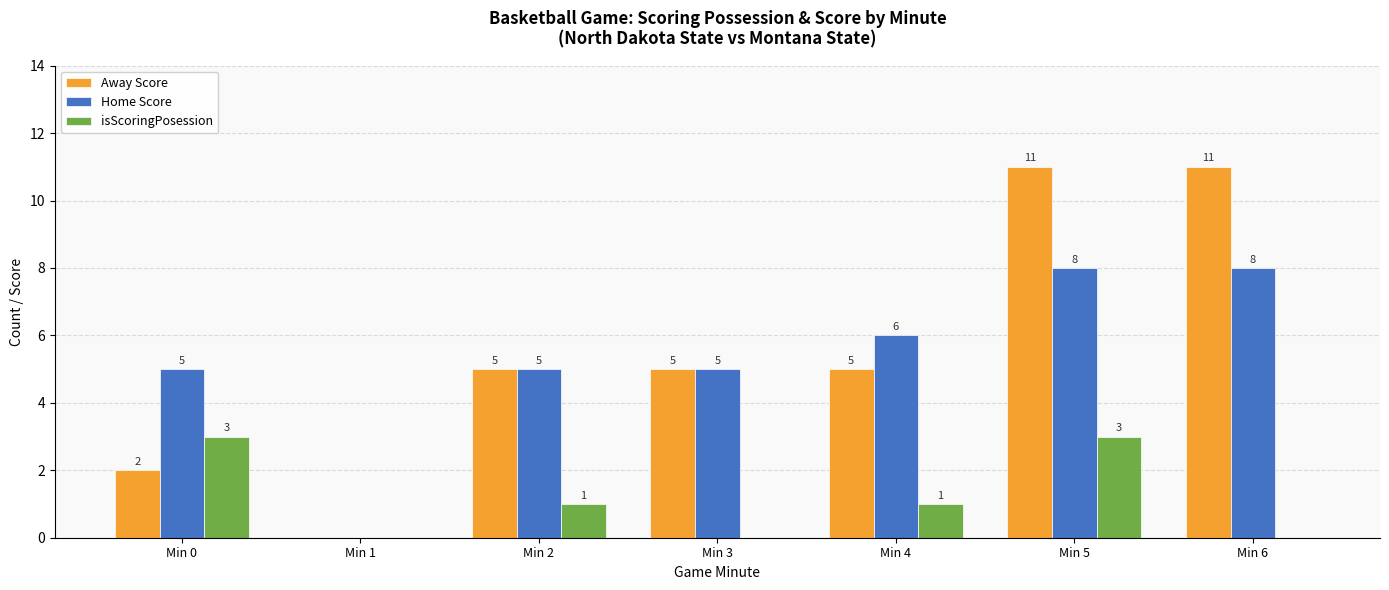

What is the average value of the Away Score series?

6